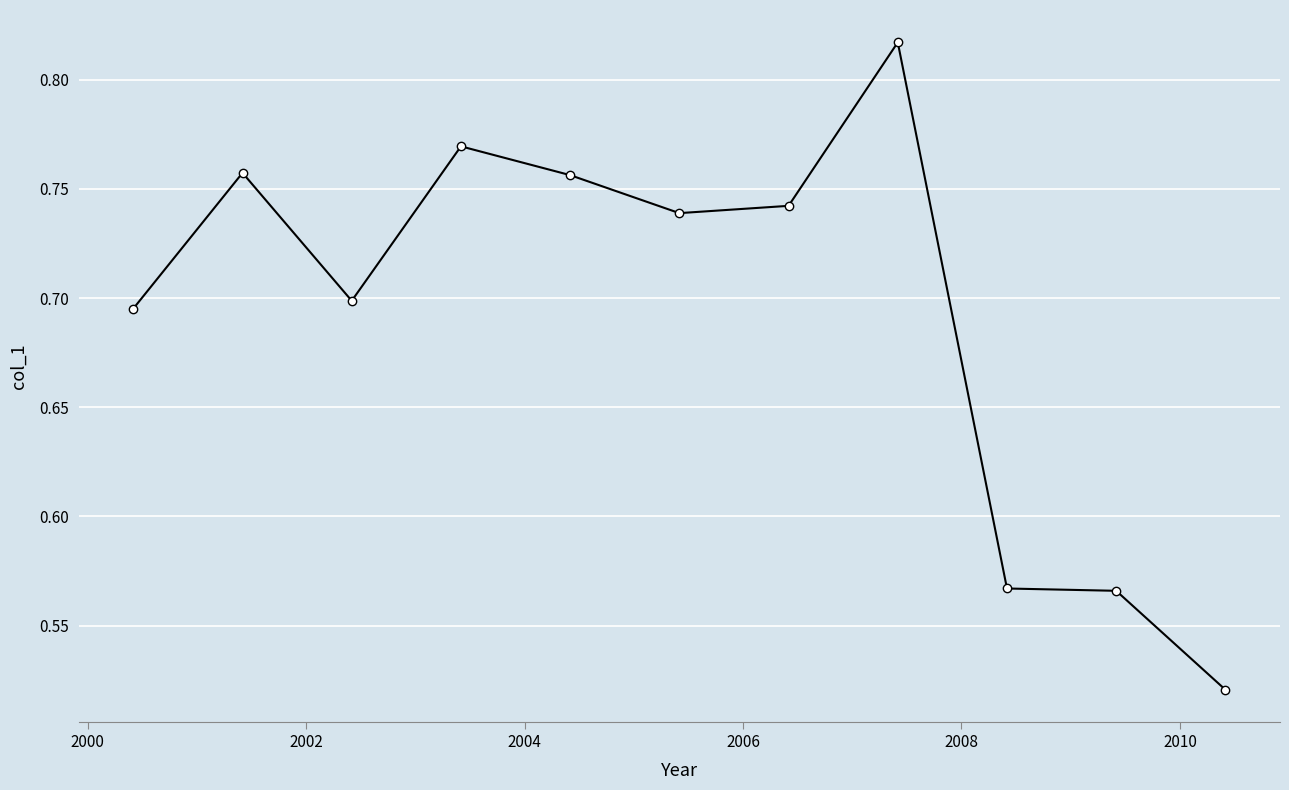

What is the sum of all values?

7.6